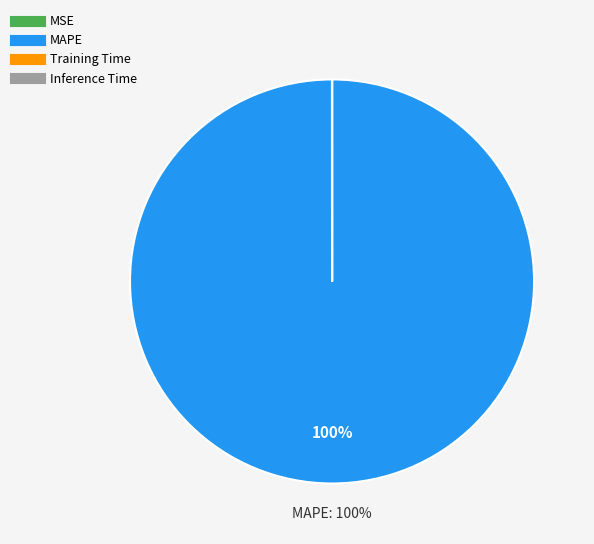

To the nearest percent, what percentage of the pie is MAPE?

100%